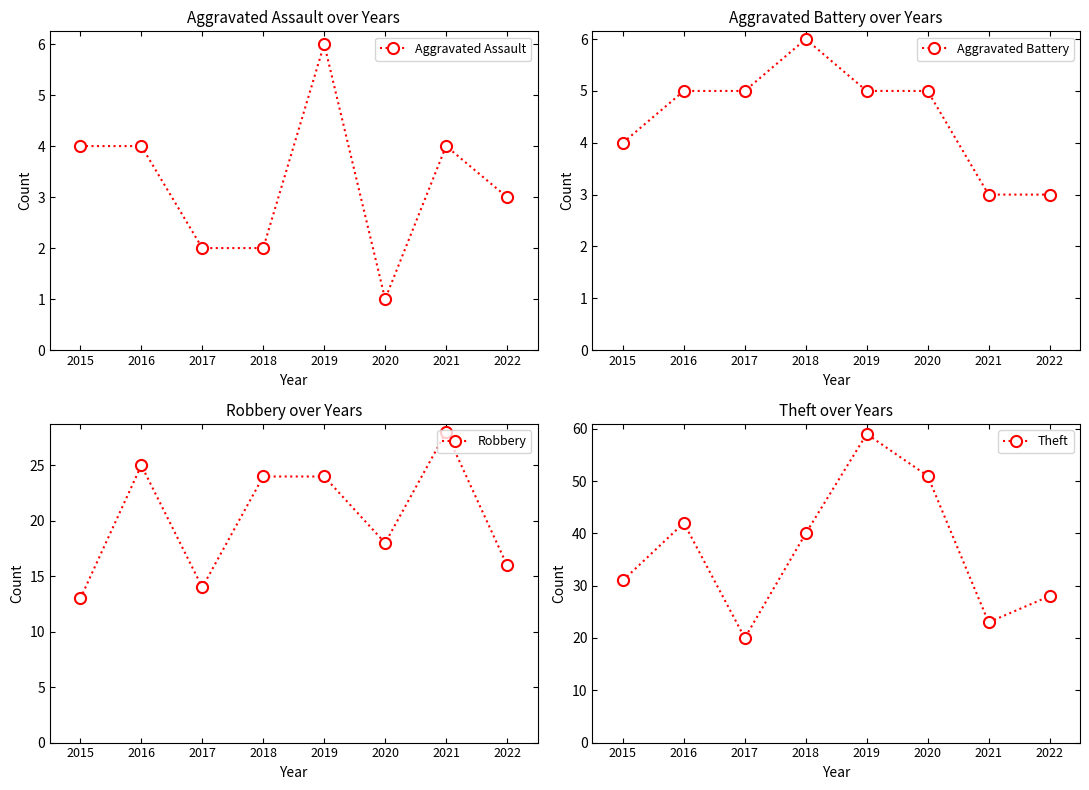

Rank the series at 2017 from lowest to highest value.

Aggravated Assault, Aggravated Battery, Robbery, Theft